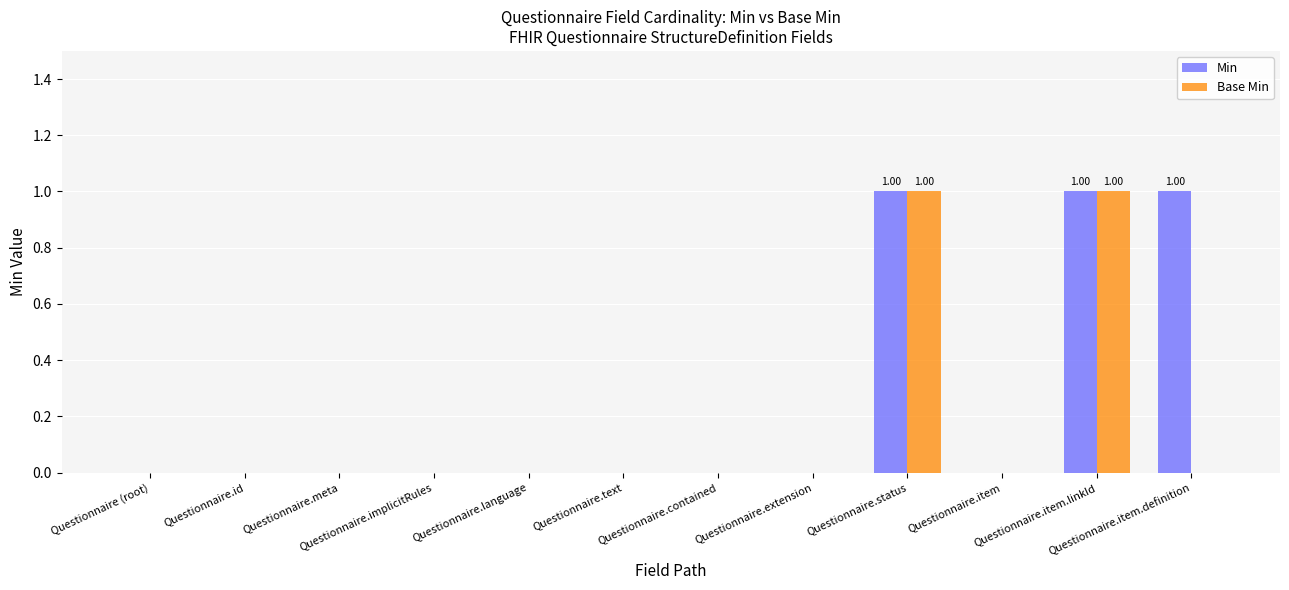

Which series has the largest total across all categories?

Min